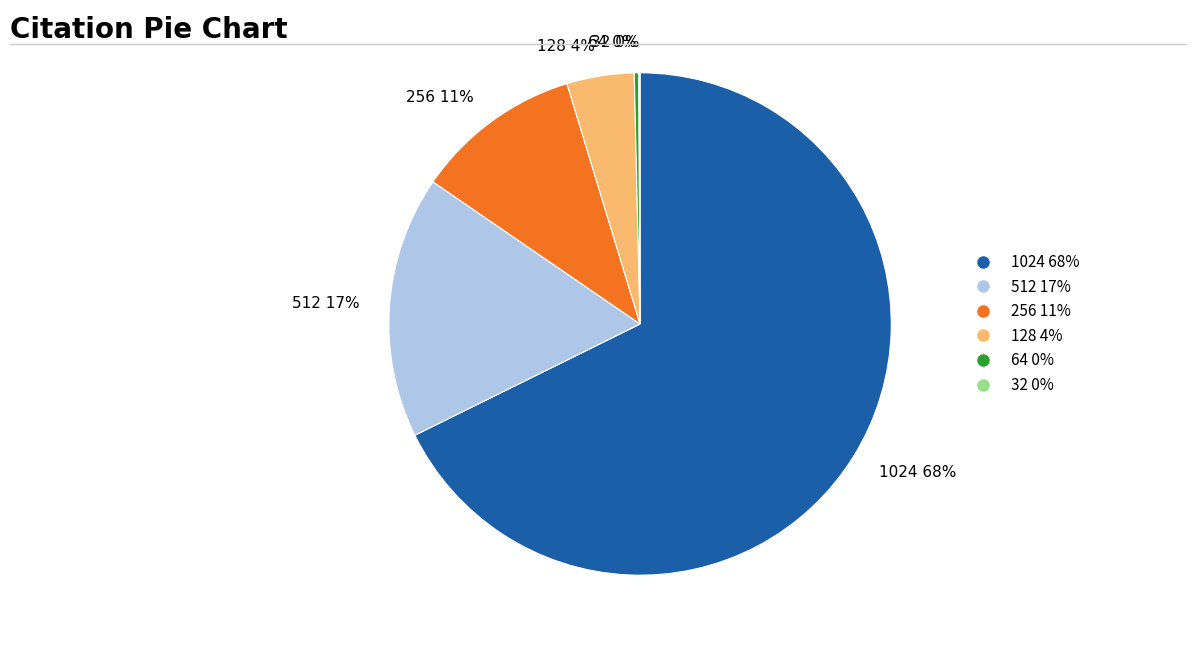

To the nearest percent, what is the average slice percentage?

17%